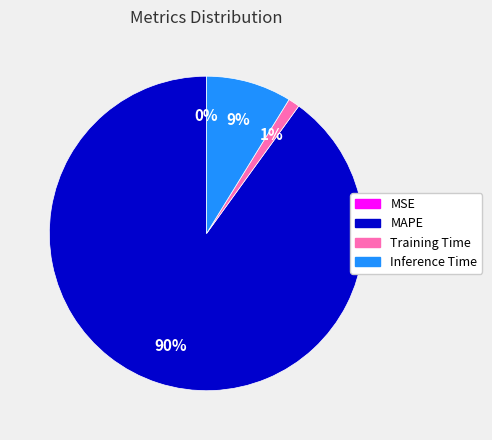

Is MAPE the majority of the pie?

Yes